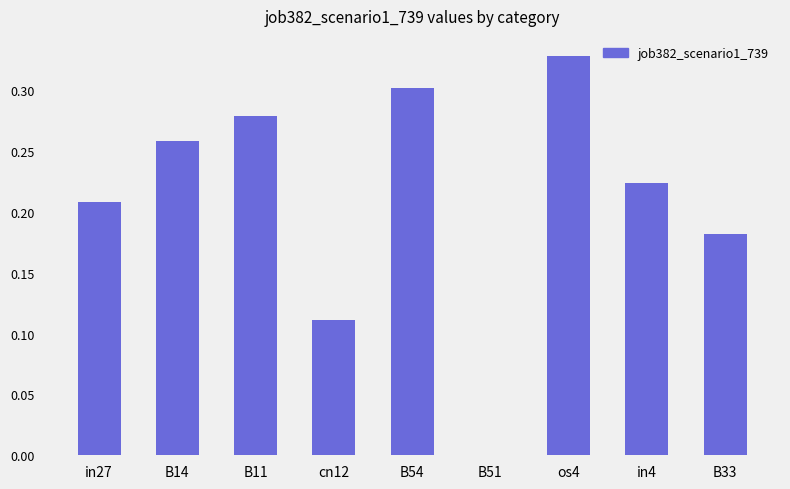

How many distinct data groups are displayed?

1